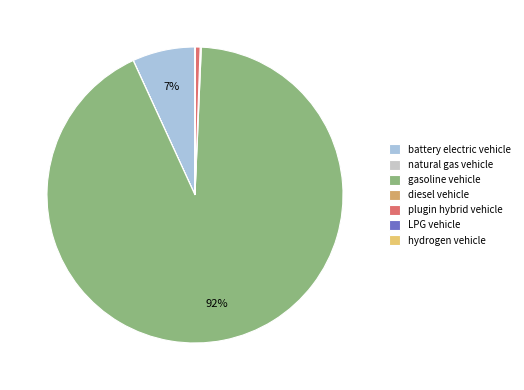

To the nearest percent, what is the combined percentage of hydrogen vehicle and gasoline vehicle?

92%